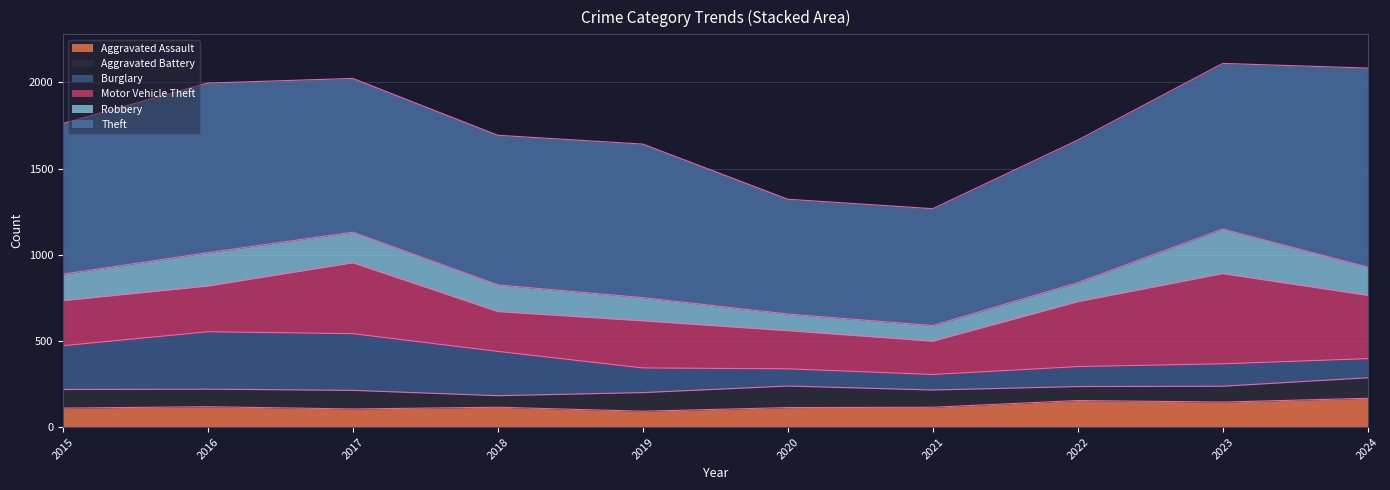

At which label does Aggravated Assault first exceed 115?

2016